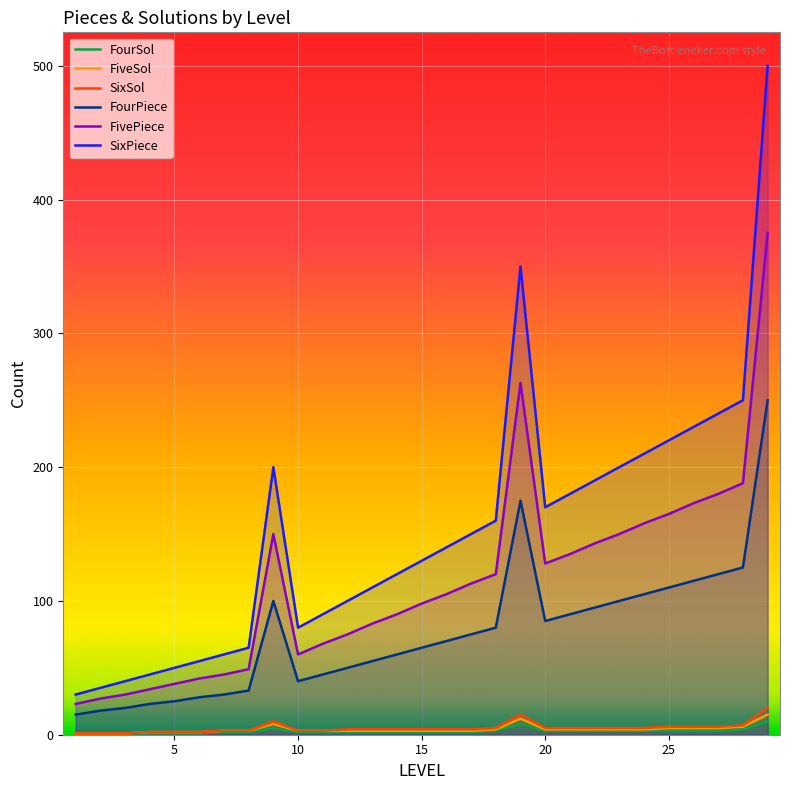

True or false: FivePiece and SixSol intersect in this chart.

False